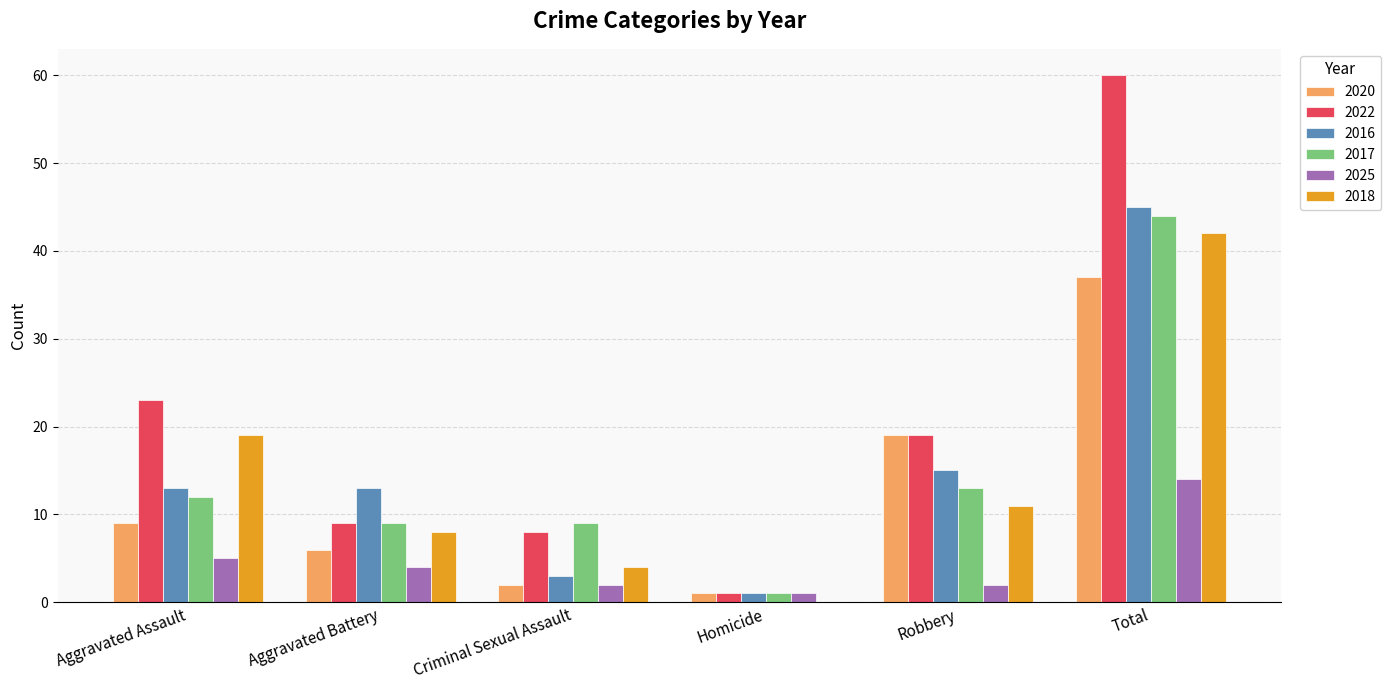

At which category is the sum across all series the highest?

Total